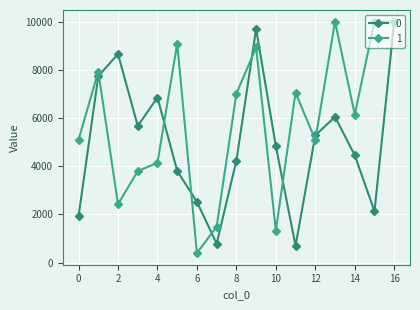

In 0, how many points are lower than both neighbors (excluding endpoints)?

4